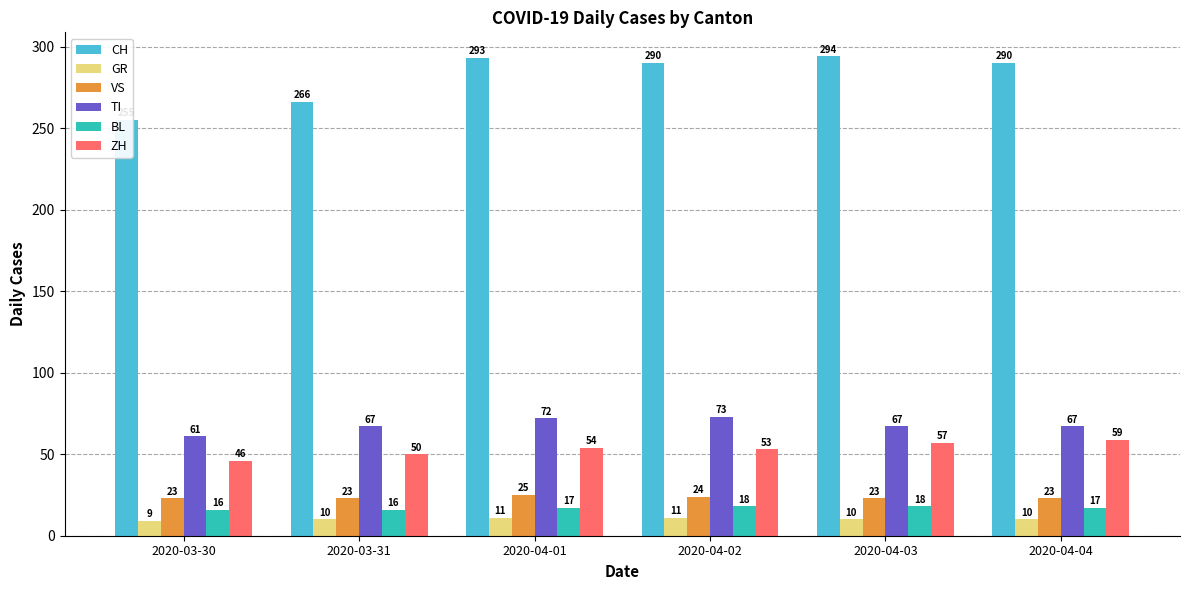

Which has a higher value, 2020-03-31 or 2020-04-02?

2020-04-02